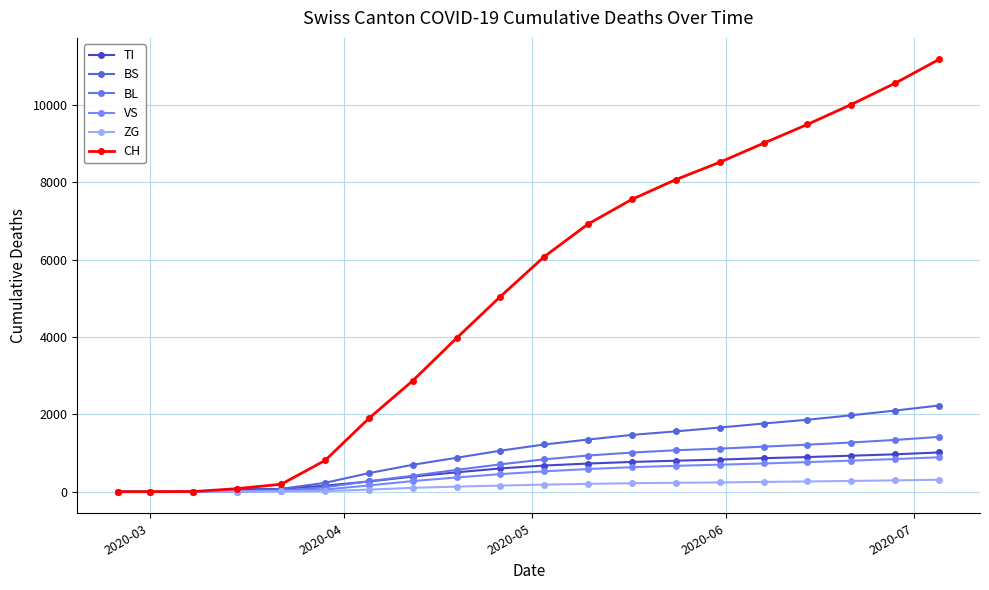

True or false: BS and BL cross at least once.

True